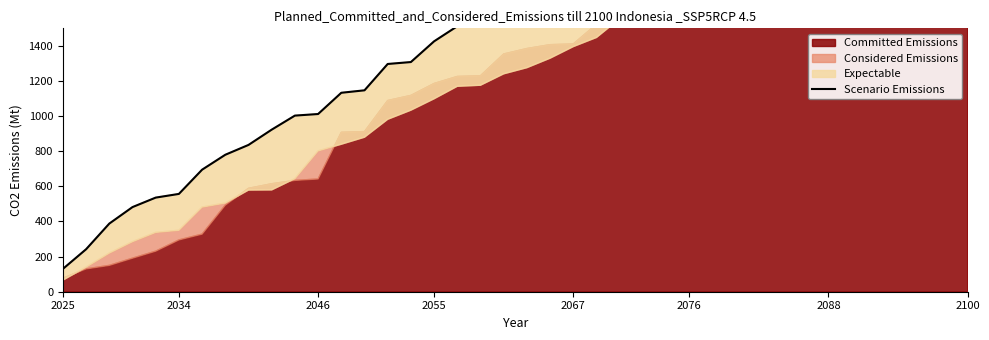

Does the chart display data point markers on the line(s)?

No